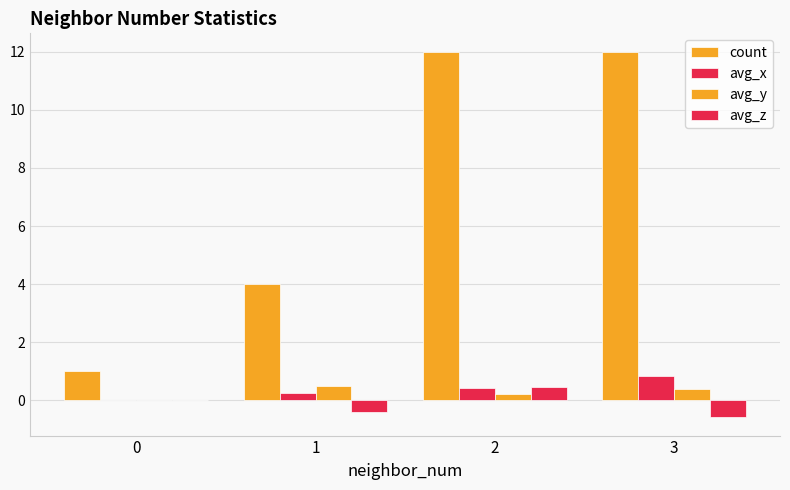

At which category is the sum across all series the highest?

2